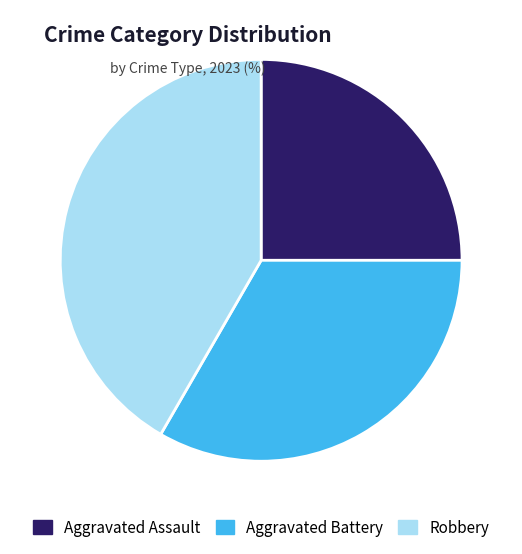

True or false: Aggravated Assault accounts for 25% of the total.

True